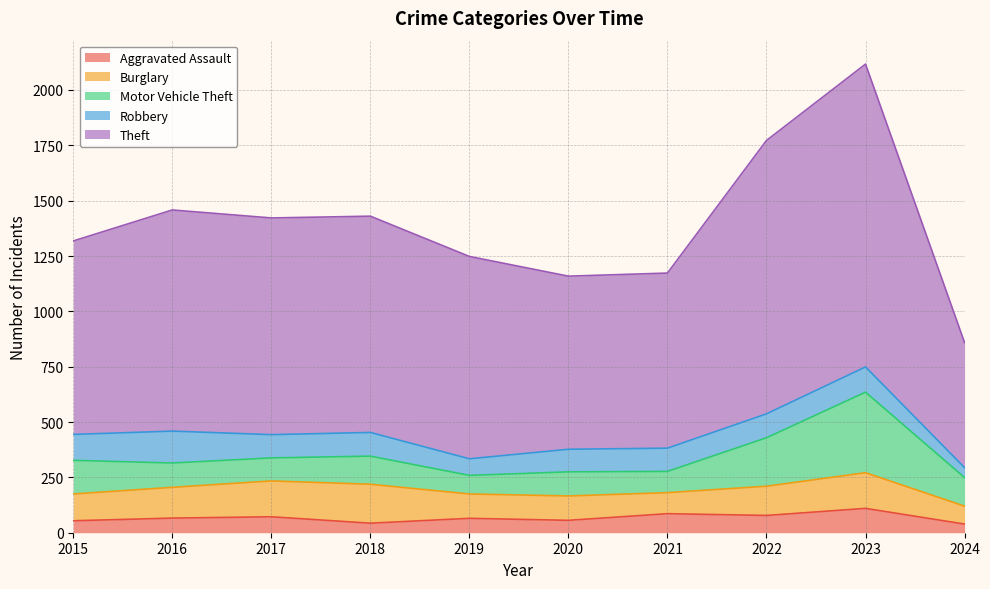

Is it true that Burglary equals 37 at 2019?

False